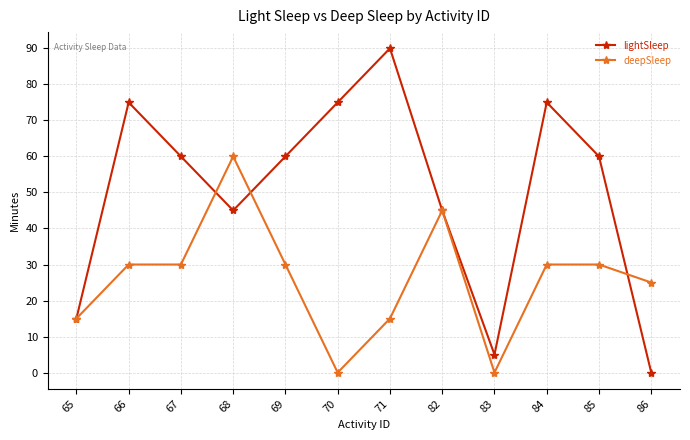

How many interior local valleys does the lightSleep series have?

2